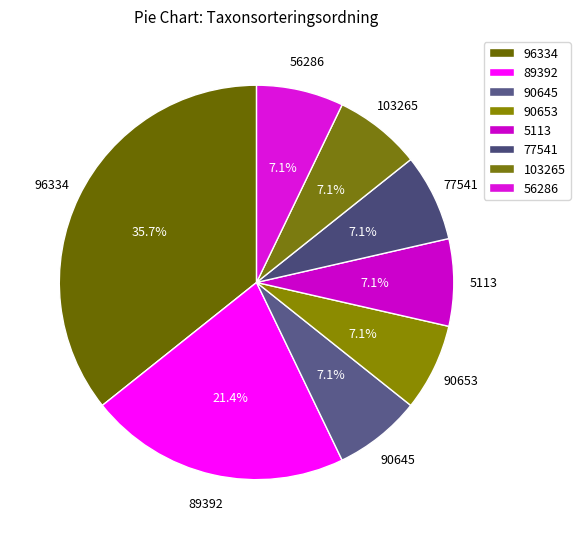

Is it true that 5113 is 13% of the pie?

False